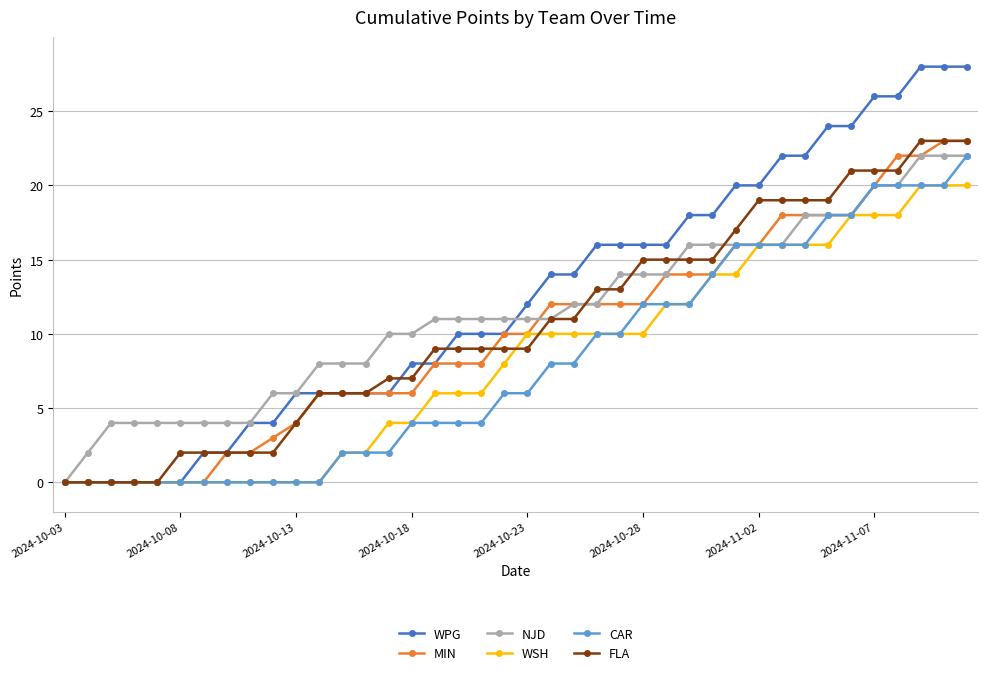

Which series has the widest spread of values?

WPG